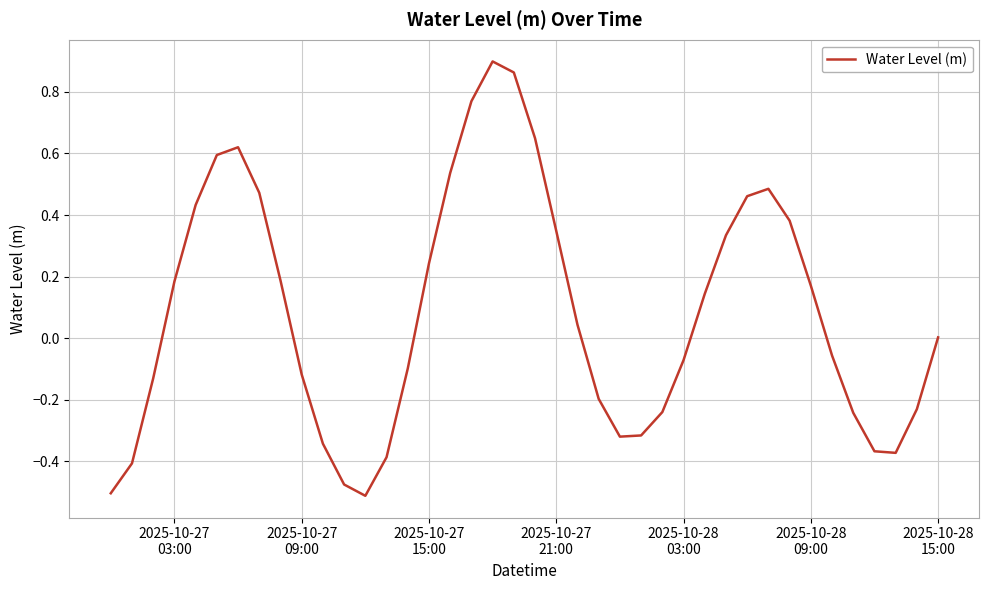

What is the difference between the maximum and minimum values?

1.4